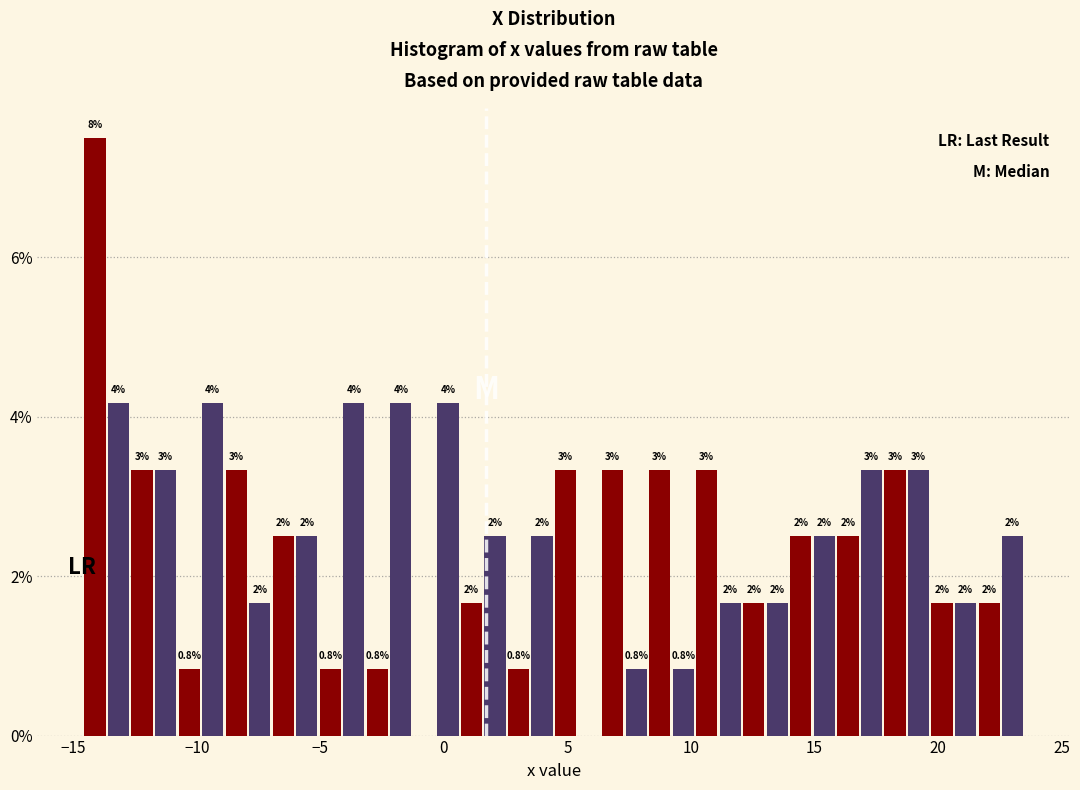

Around what value on the x-axis is the tallest bar? Give the approximate position of its centre, as read against the axis.

-14.0